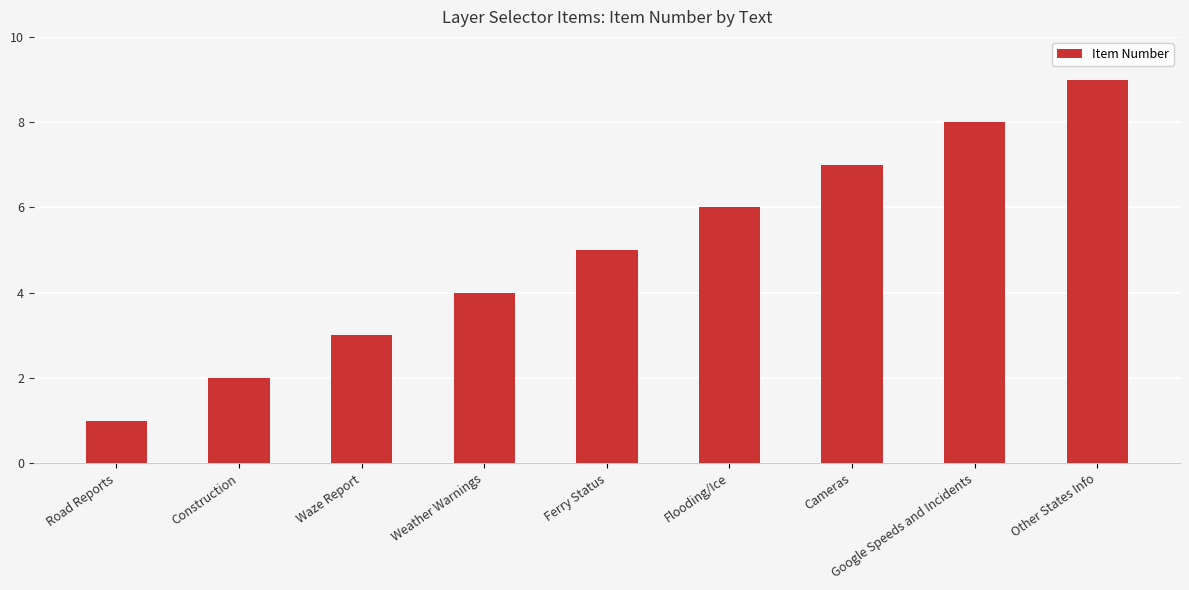

Are the bars horizontal?

No